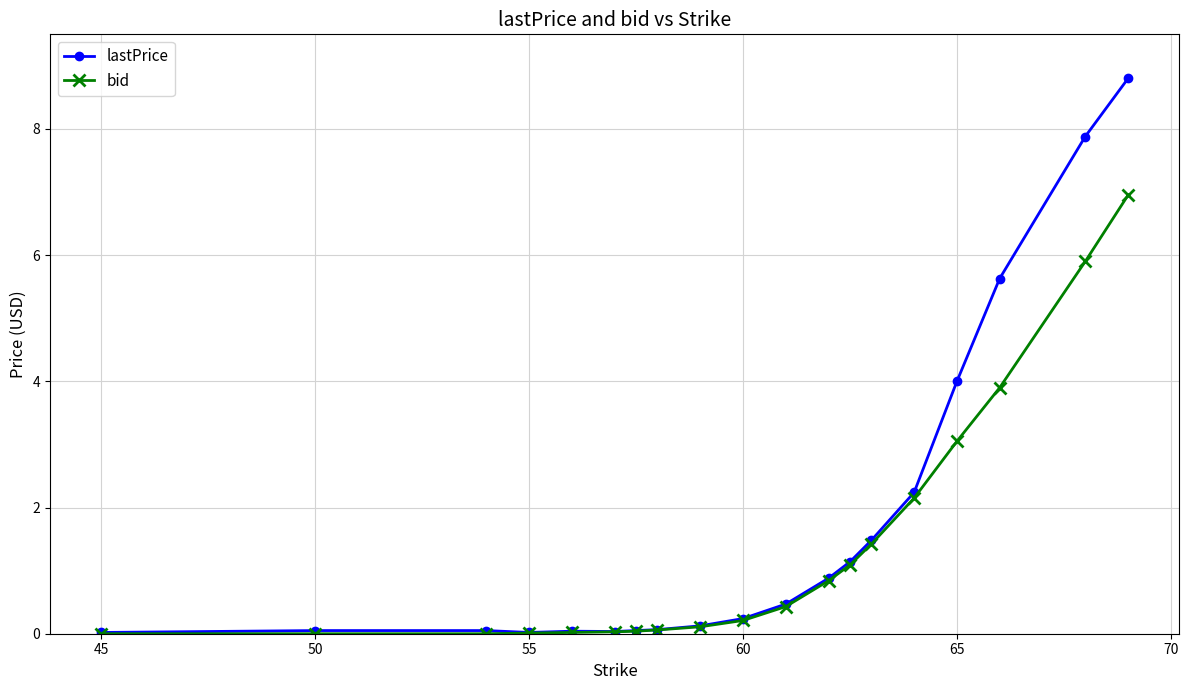

Which series has the largest range (max minus min)?

lastPrice